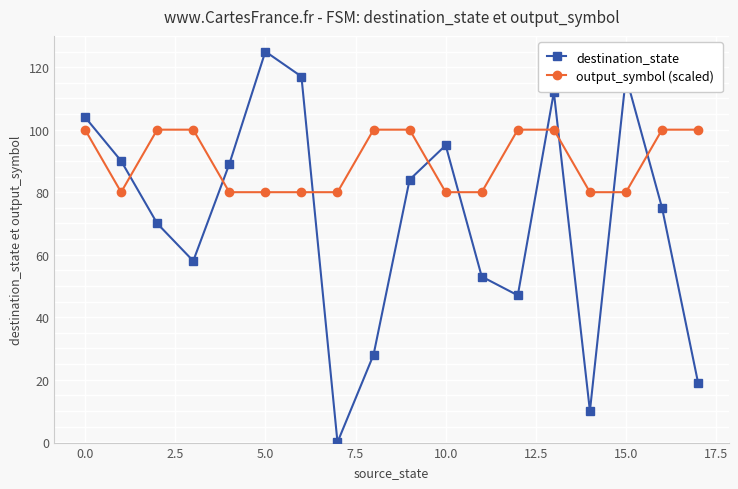

Which series has the widest spread of values?

destination_state